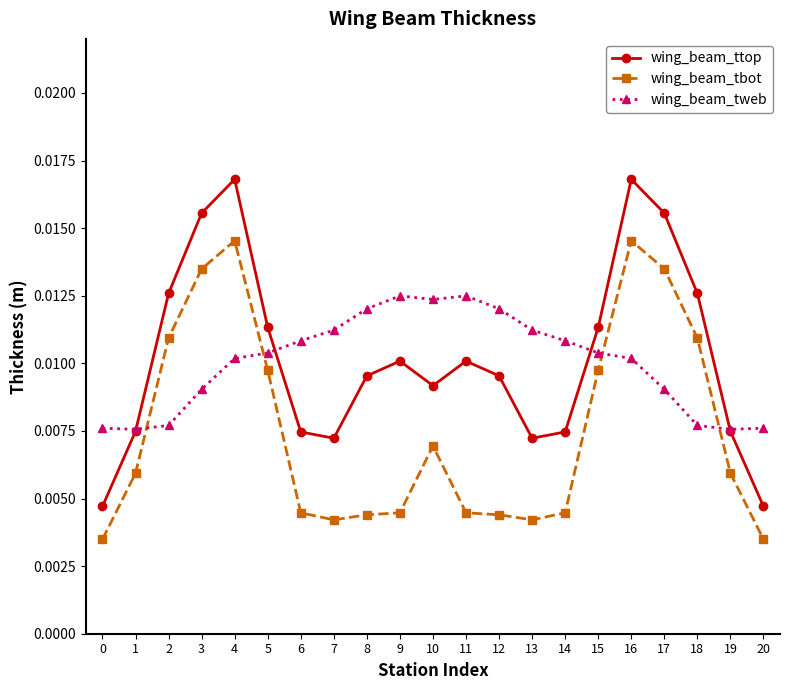

Where is the first local maximum for wing_beam_tbot?

4